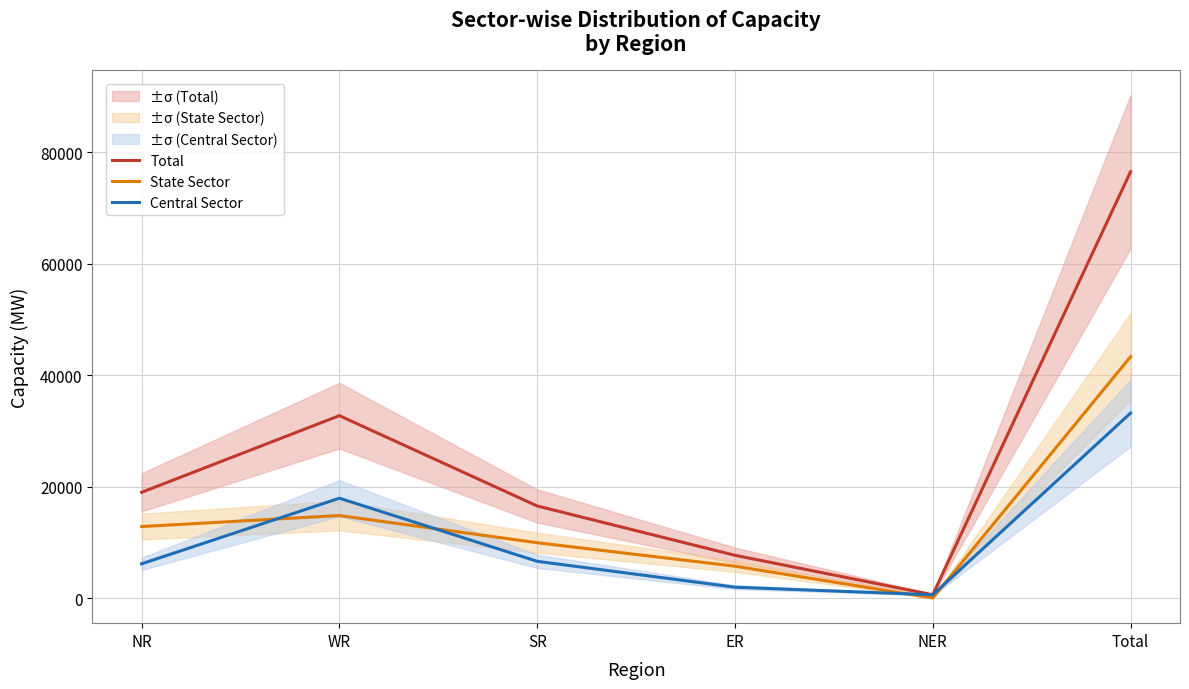

At which label is Central Sector closest to 16885?

WR